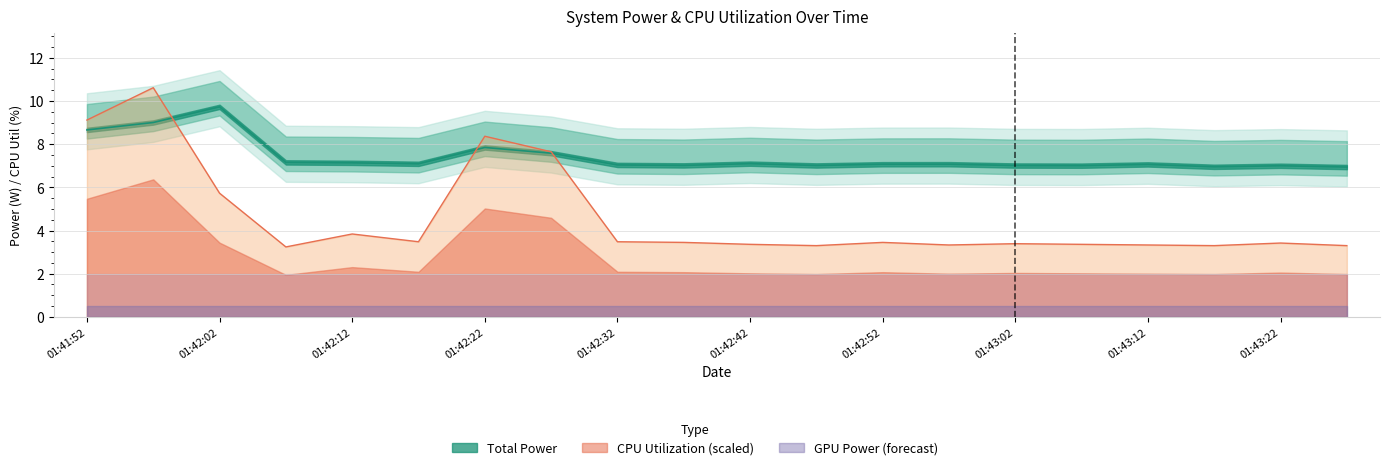

True or false: CPU Utilization has more than 1 interior local peaks.

True